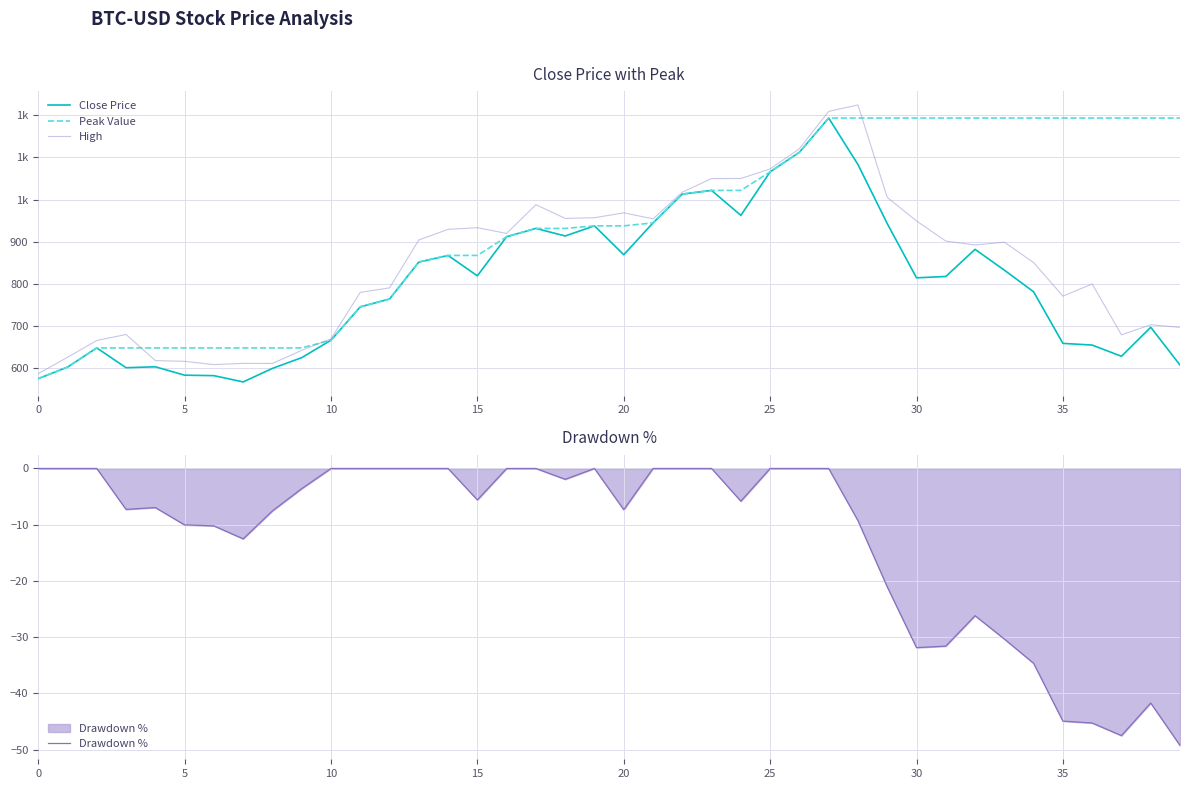

Does the chart display data point markers on the line(s)?

No